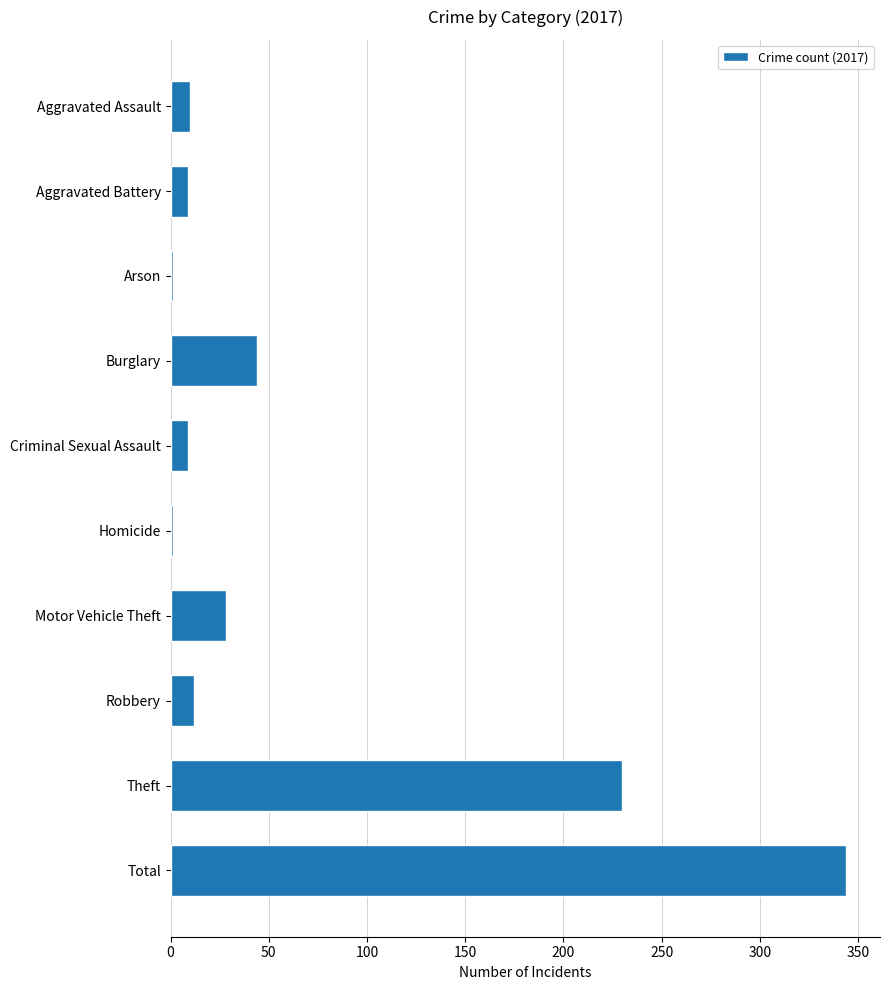

How many series are shown in this chart?

1